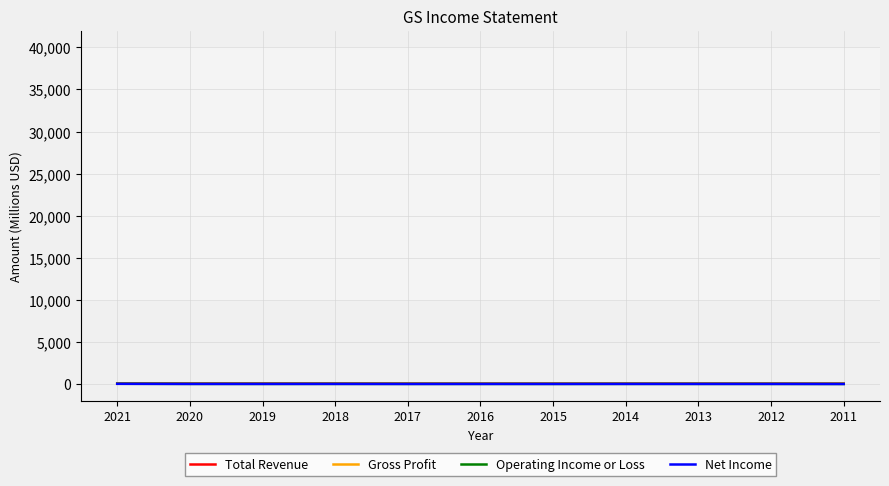

What is the spread (max minus min) of values at 2012?

34.4